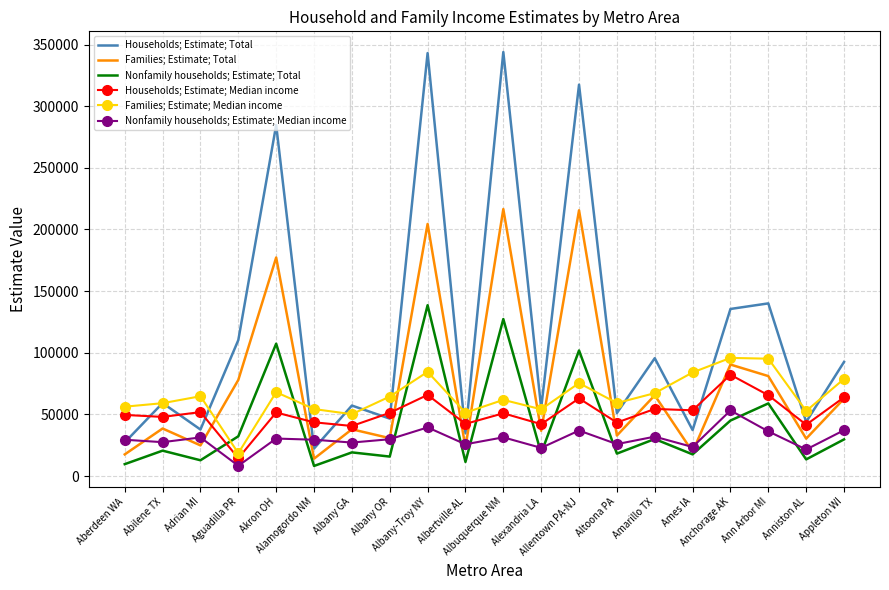

Read the Households; Estimate; Median income value at Alexandria LA.

42136